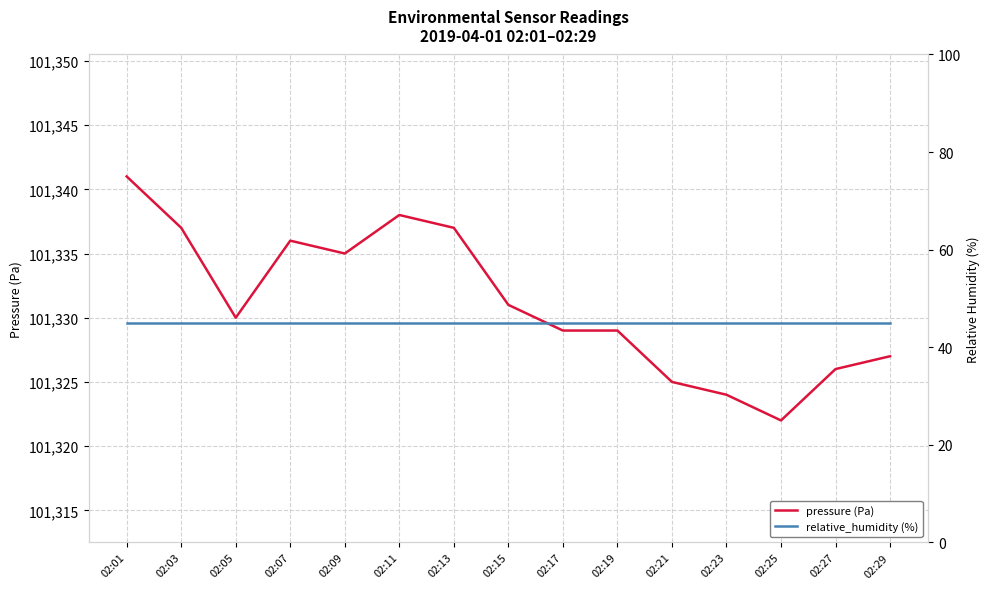

What is the sum of all relative_humidity (%) values?

675